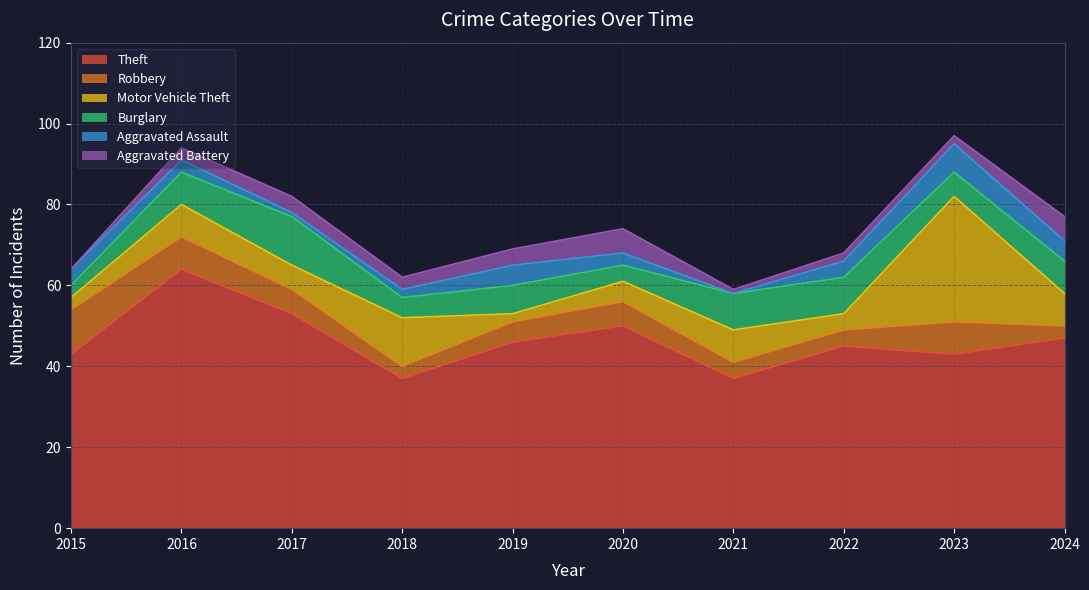

Count the number of categories in the chart.

10